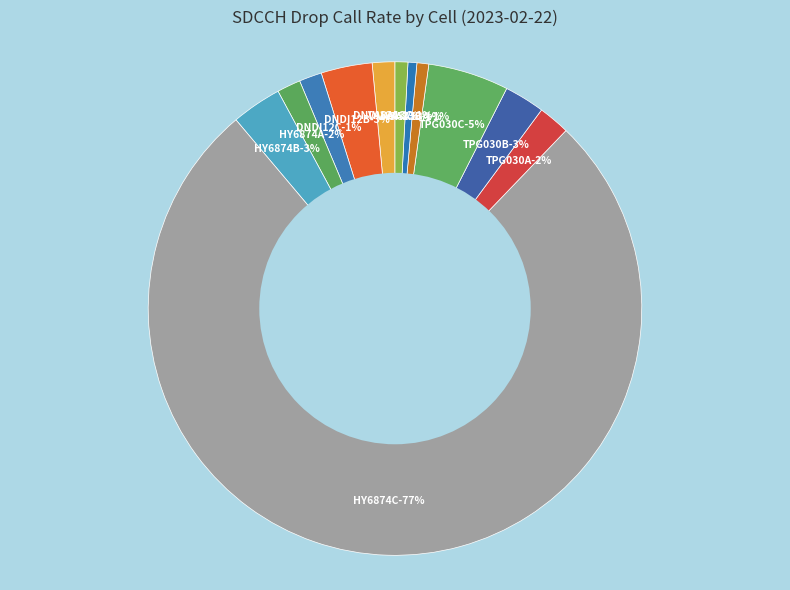

Combined, do DNDI12B and DNDI12C account for over 50%?

No